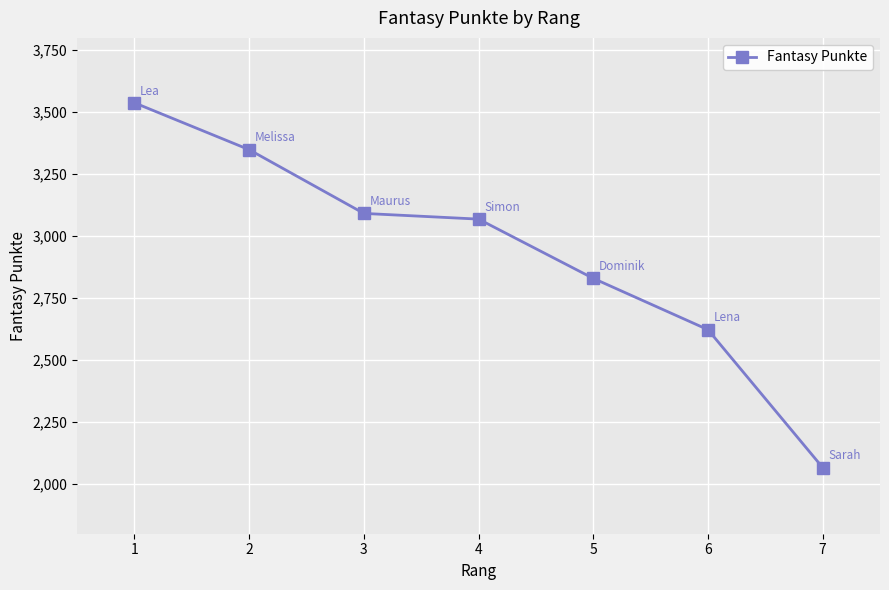

How many data points are less than 3069?

3